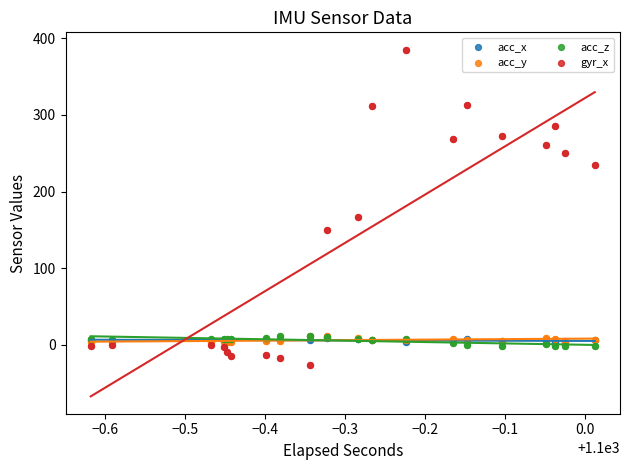

Which series has the largest Y range (max minus min)?

gyr_x